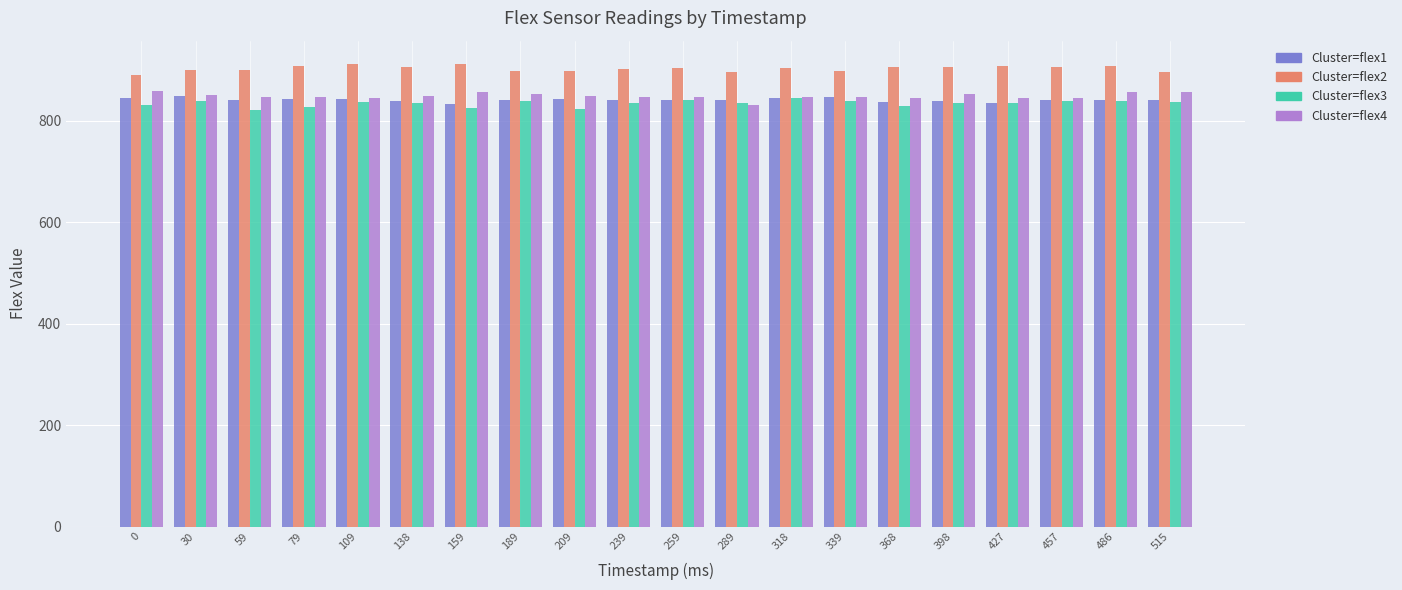

What is the maximum value shown in the chart?

912